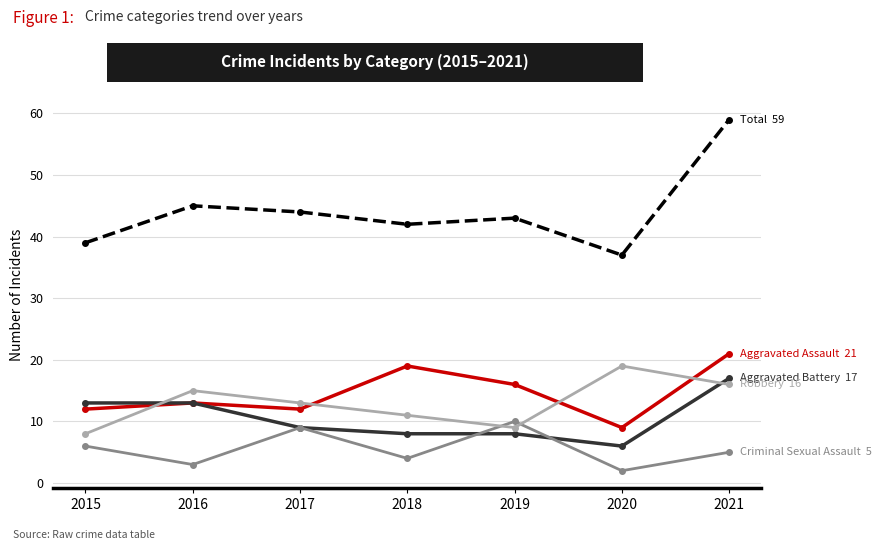

What is the greatest value displayed?

59